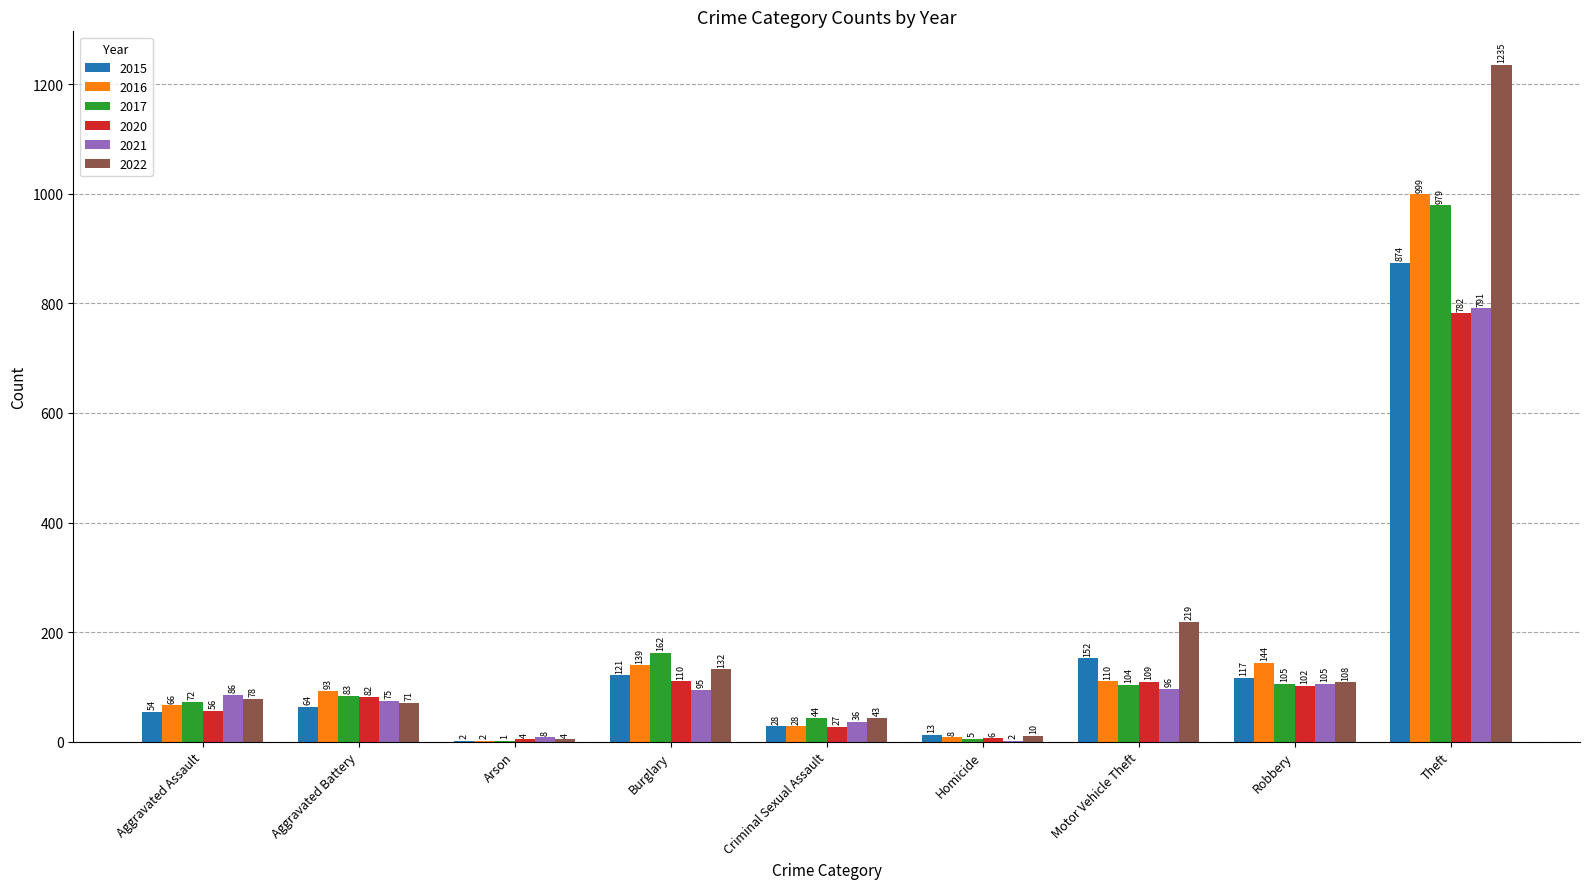

What are all the series names shown in the legend?

2015, 2016, 2017, 2020, 2021, 2022